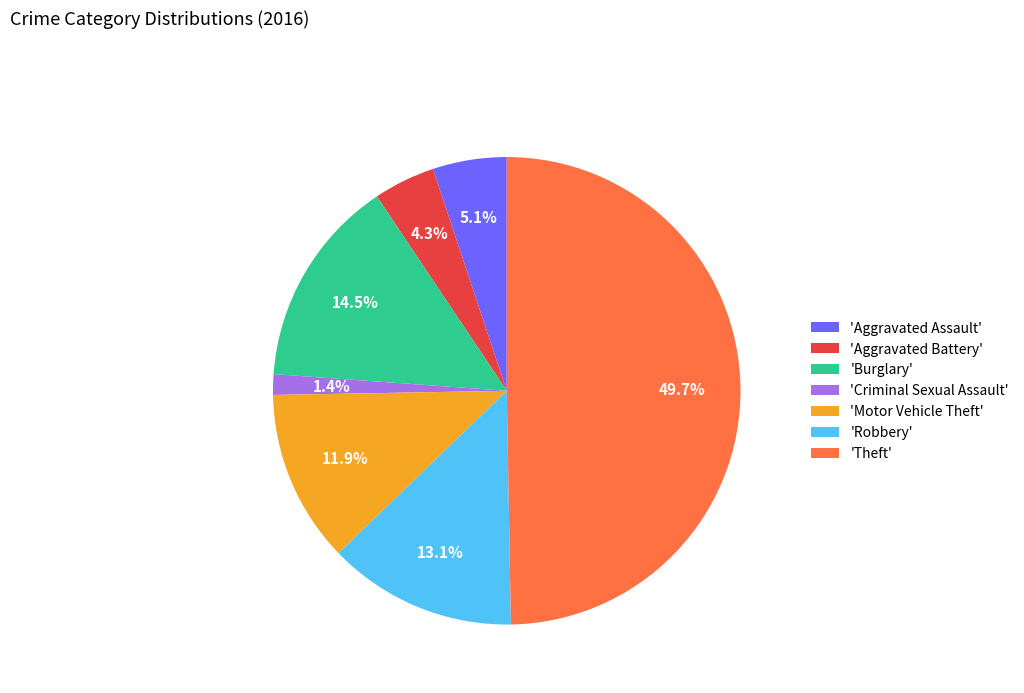

What portion of the pie excludes 'Aggravated Battery'?

95.7%